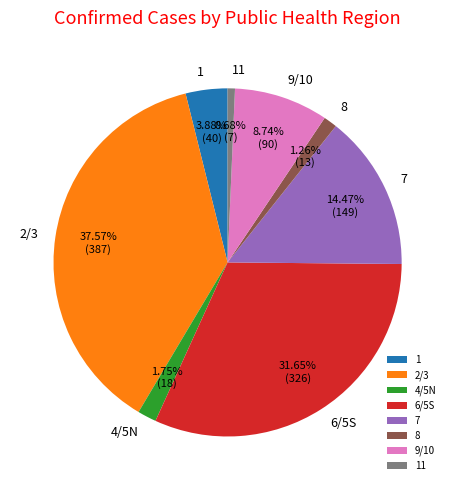

What is the ratio of the value at 2/3 to the value at 8?

29.8